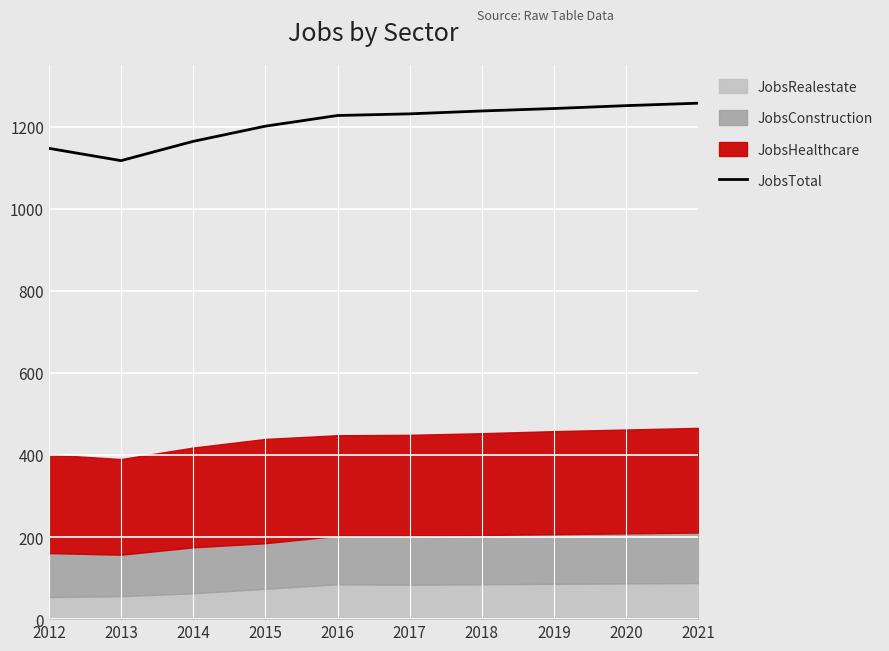

What is the change in value from 2016 to 2017?

+4